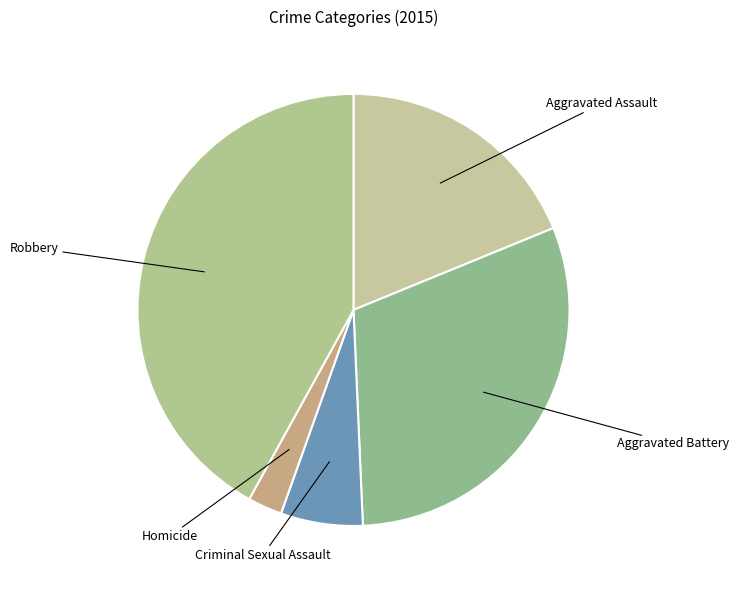

Rank the categories by value from lowest to highest.

Homicide, Criminal Sexual Assault, Aggravated Assault, Aggravated Battery, Robbery